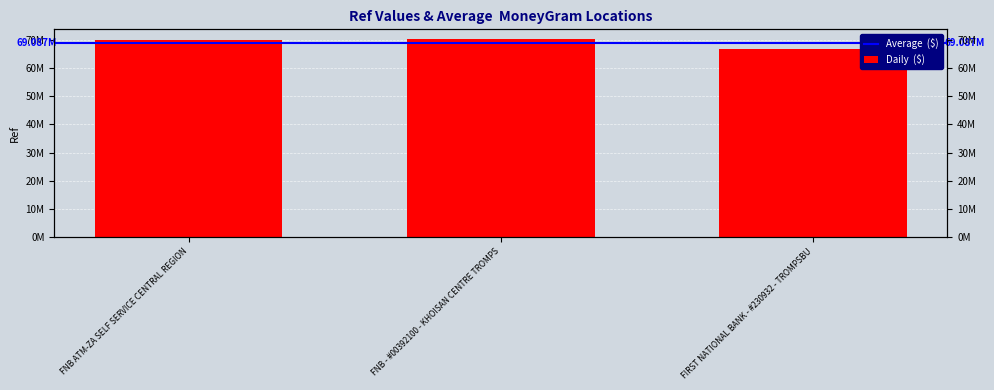

What is the greatest value displayed?

70325715